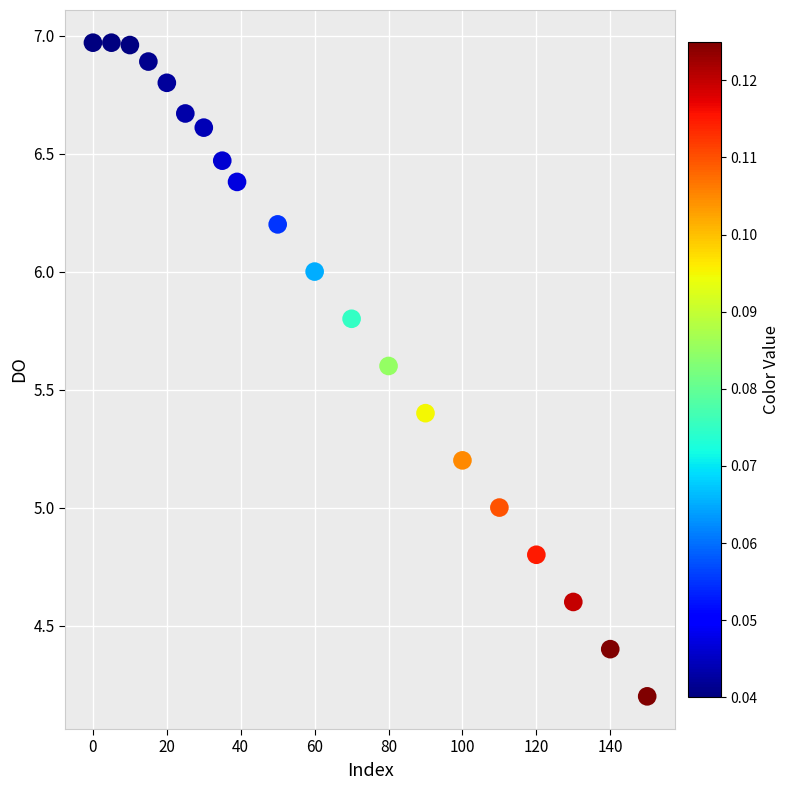

What is the range of Y values (max minus min)?

2.8